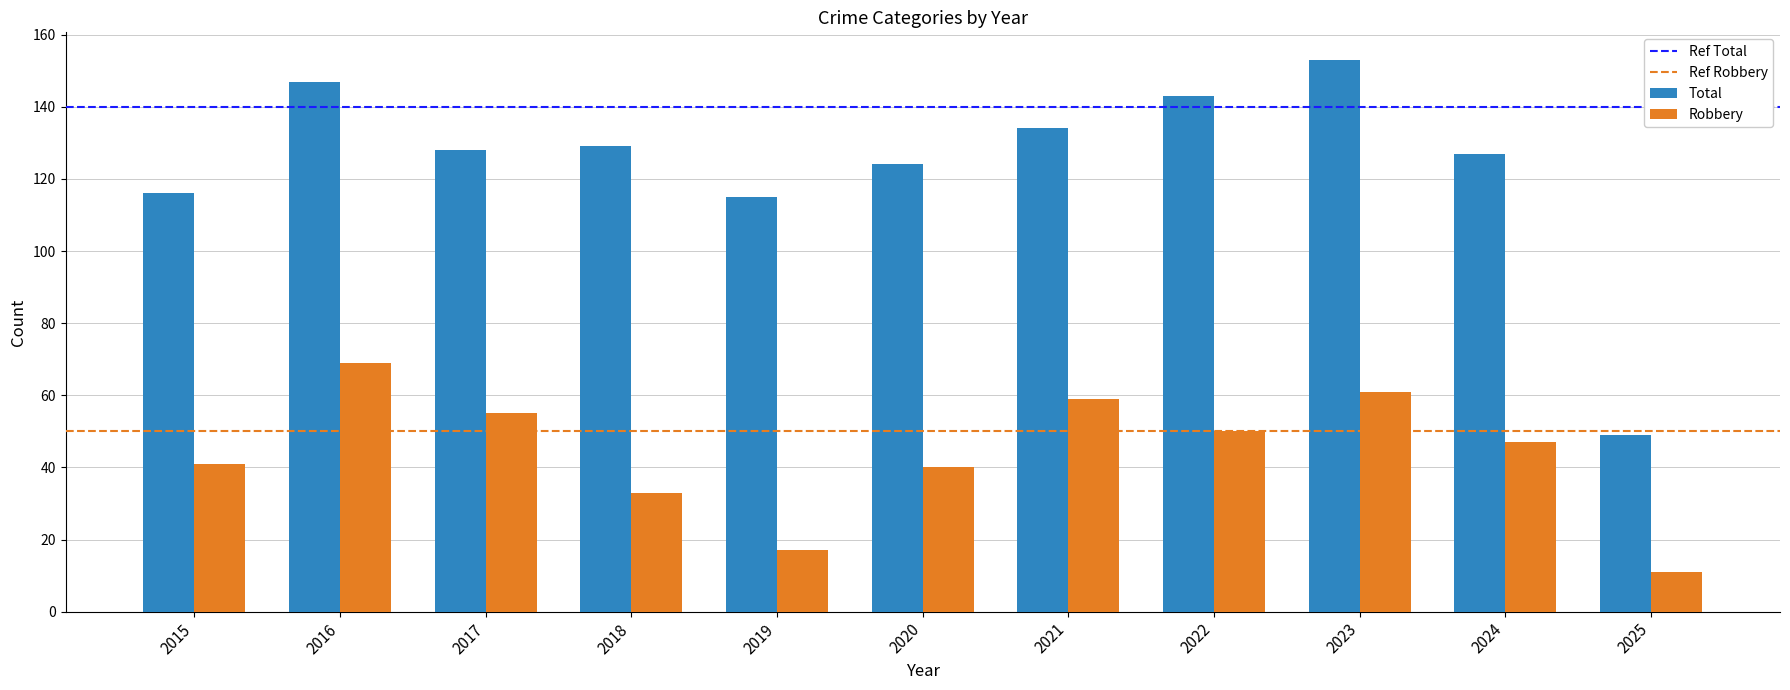

At how many categories does at least one series exceed 141?

3